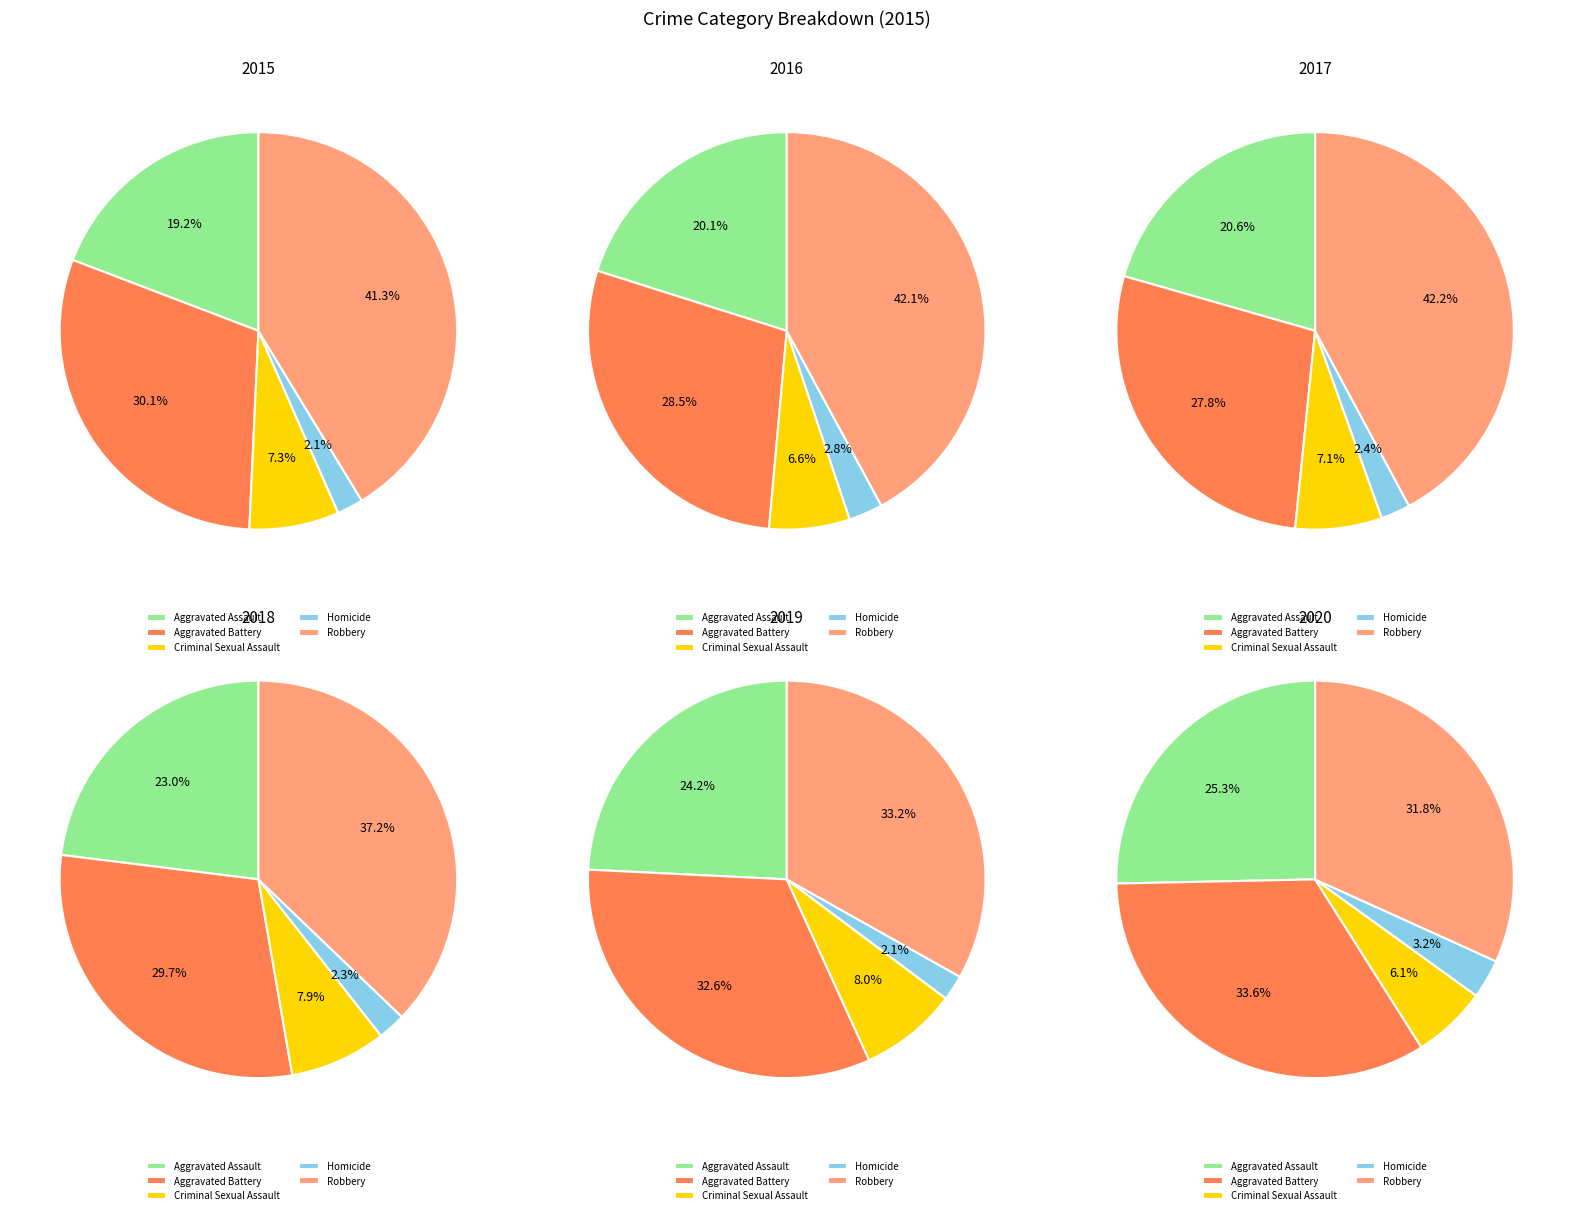

Is there any slice that represents more than half of the pie?

No